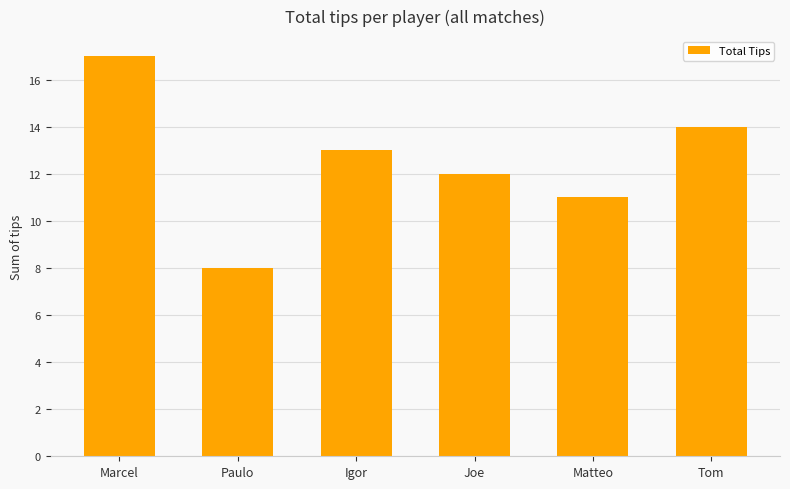

List the labels in order of value, smallest first.

Paulo, Matteo, Joe, Igor, Tom, Marcel